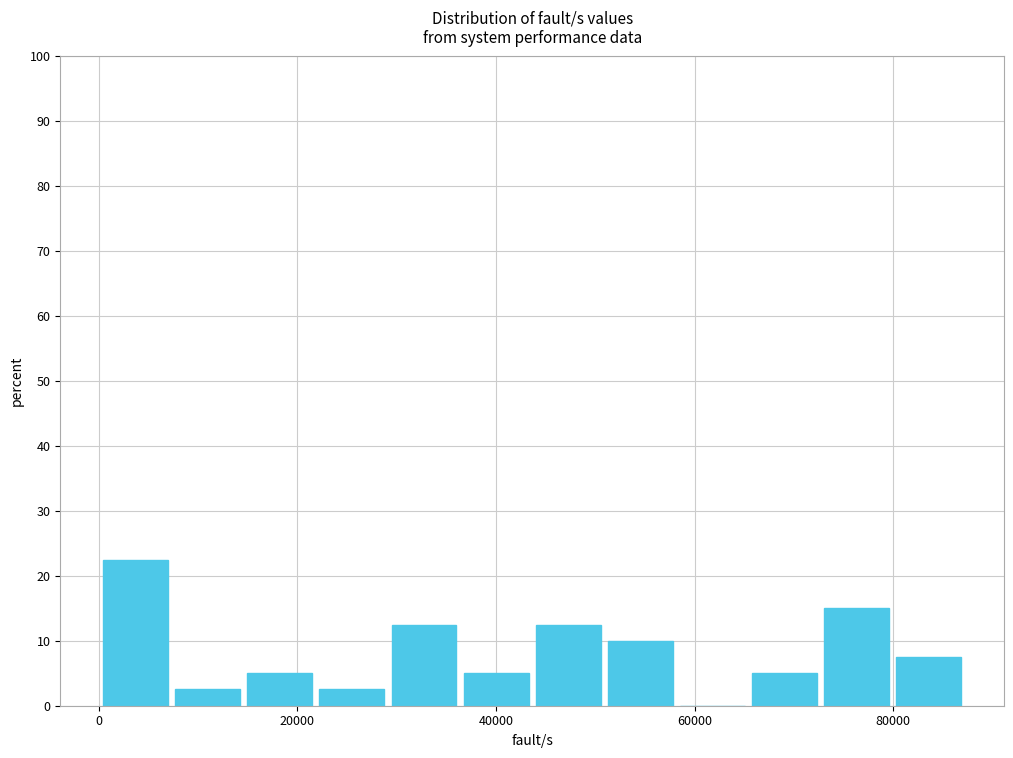

Around what value on the x-axis is the tallest bar? Give the approximate position of its centre, as read against the axis.

4000